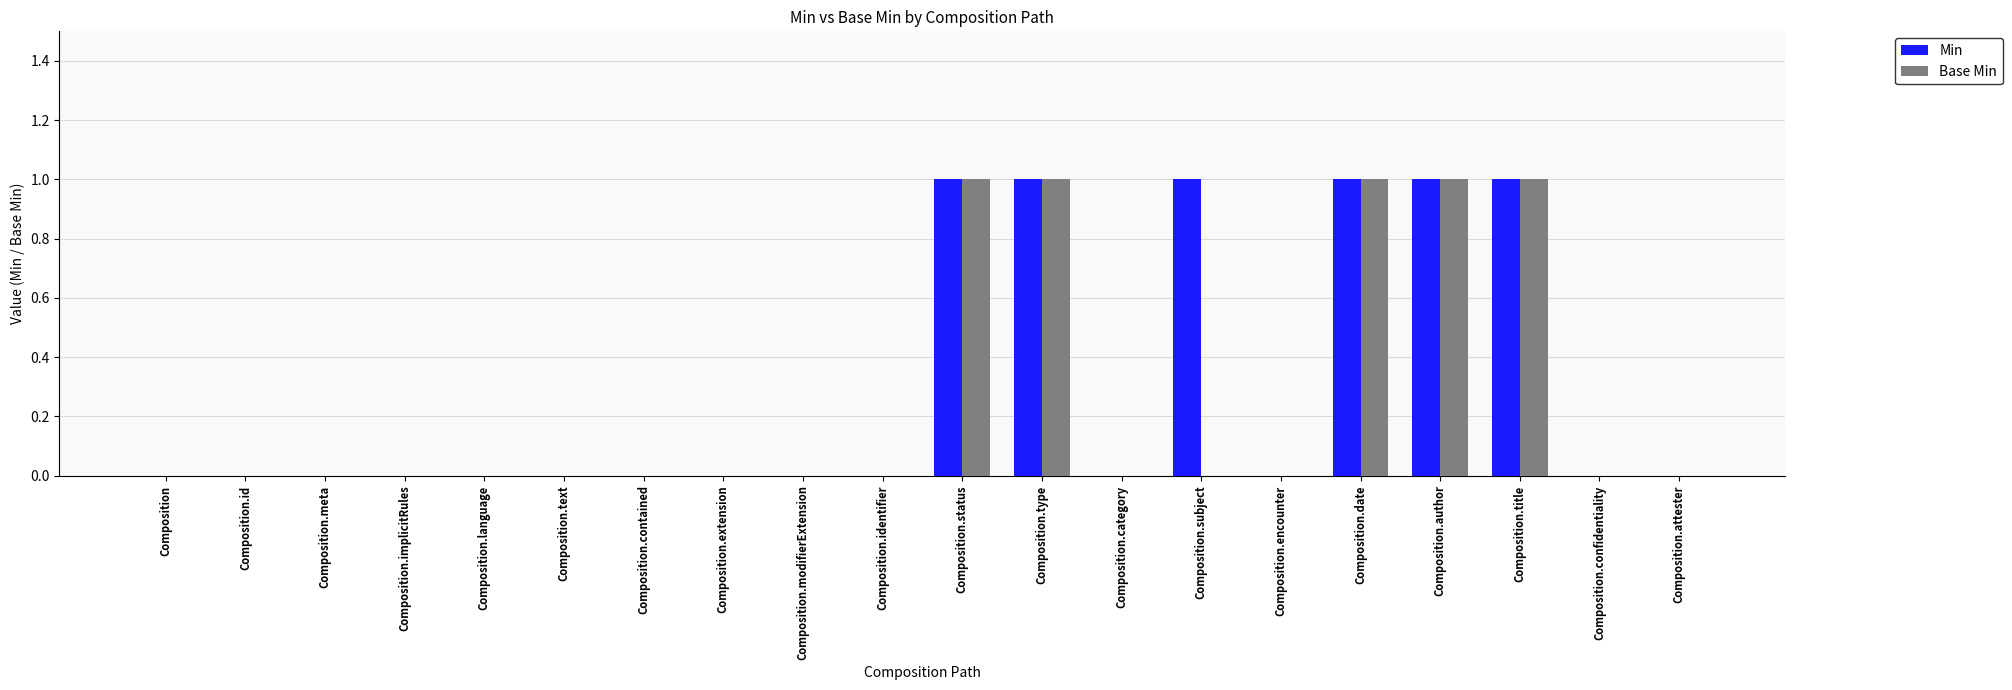

Reading left to right, list all the values displayed in this chart.

Min: 0	0	0	0	0	0	0	0	0	0	1	1	0	1	0	1	1	1	0	0
Base Min: 0	0	0	0	0	0	0	0	0	0	1	1	0	0	0	1	1	1	0	0